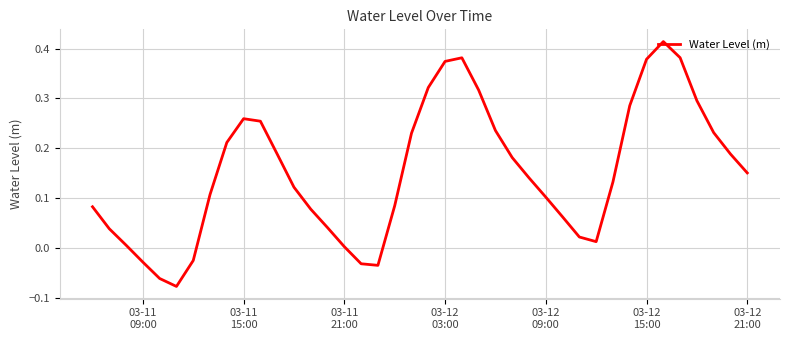

What is the difference between the maximum and minimum values?

0.5